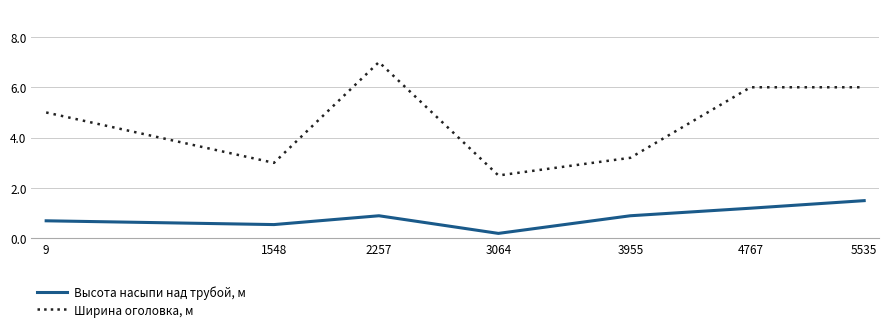

Where is the first local minimum for Ширина оголовка, м?

1548